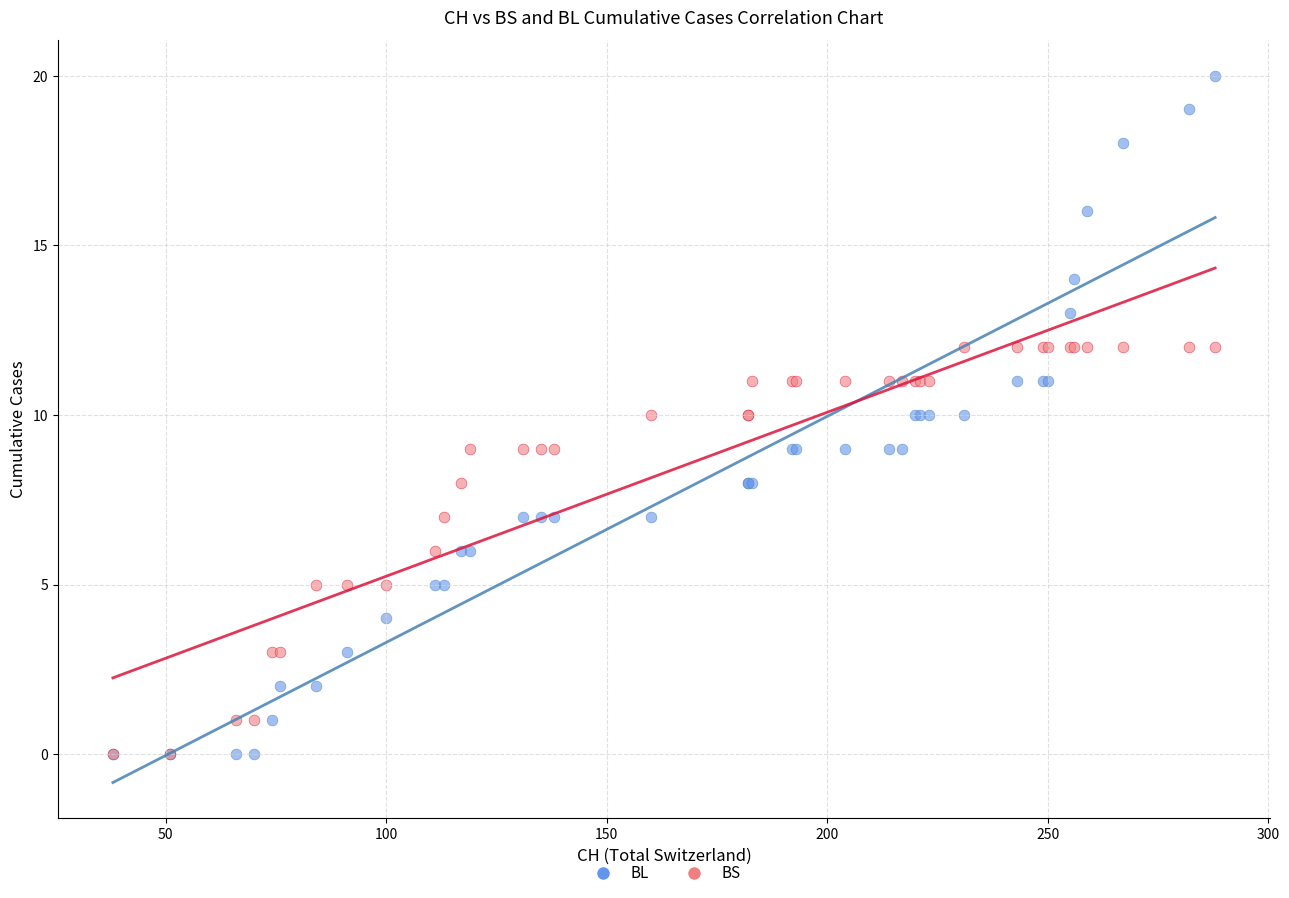

What are all the series names shown in the legend?

BL, BS